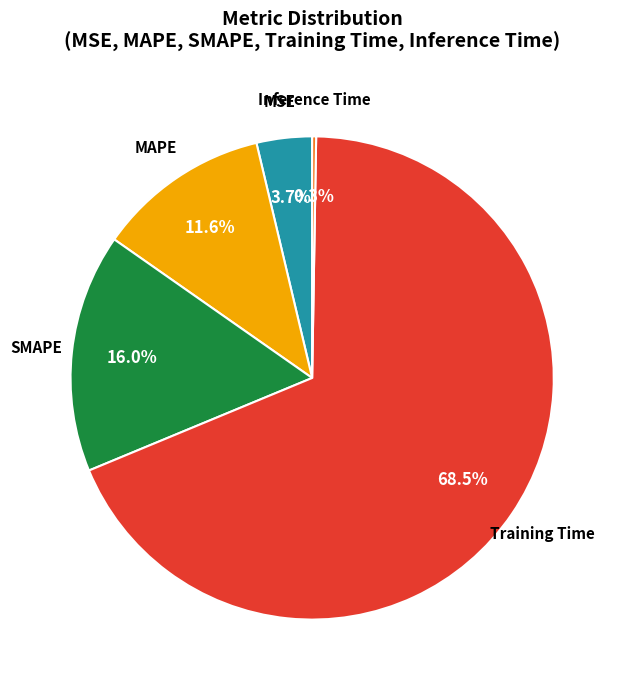

Does any single category account for the majority?

Yes